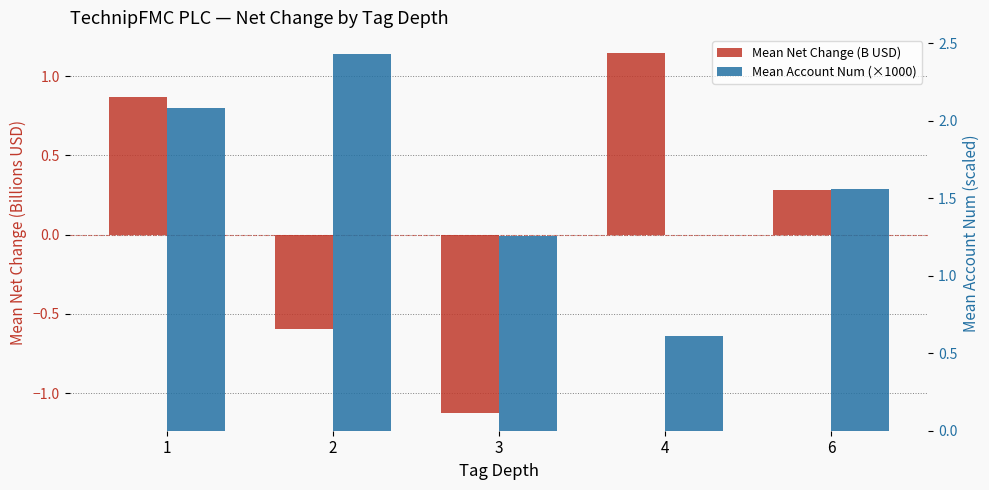

What is the difference between the highest and lowest values at 1?

1.2